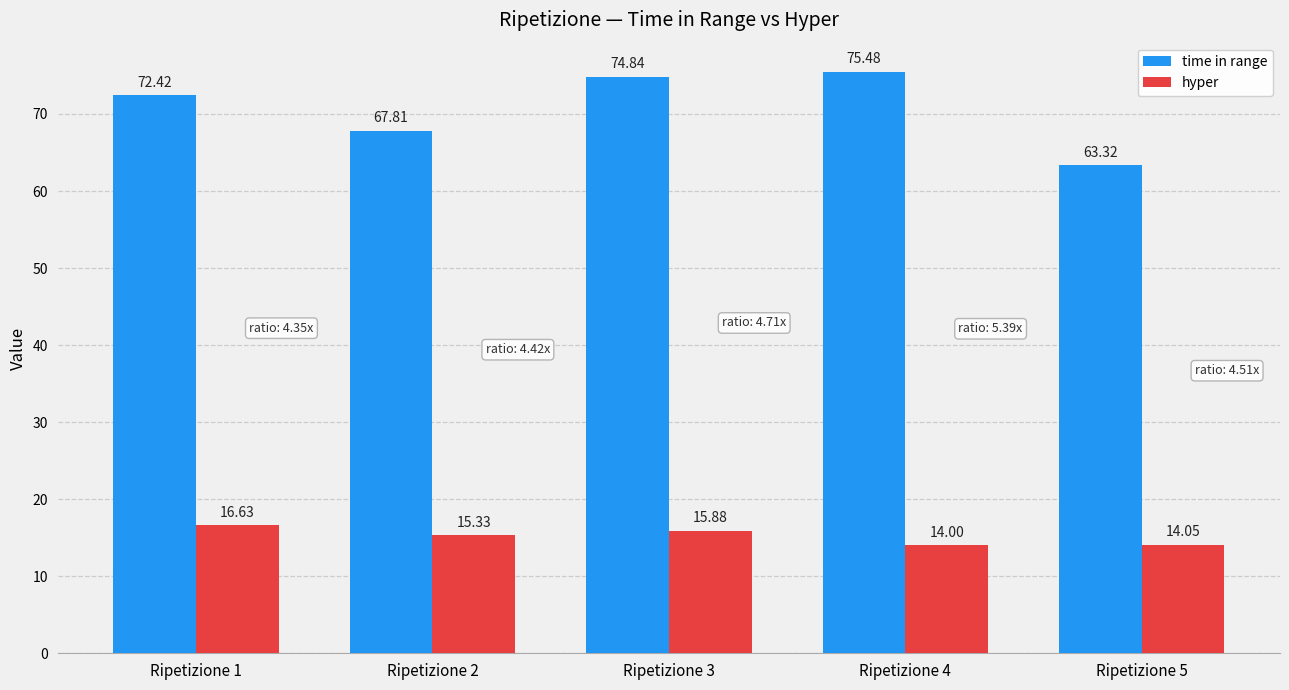

What is the difference between the second highest and minimum values in the time in range series?

11.5